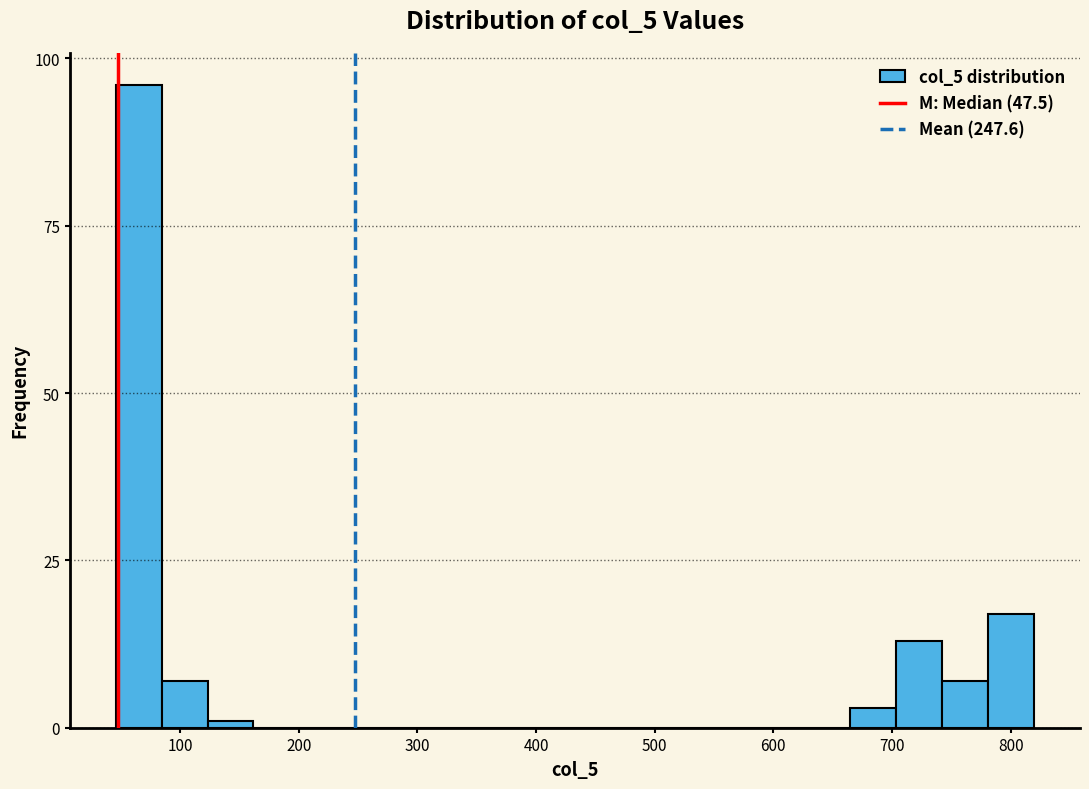

Around what value on the x-axis is the tallest bar? Give the approximate position of its centre, as read against the axis.

70